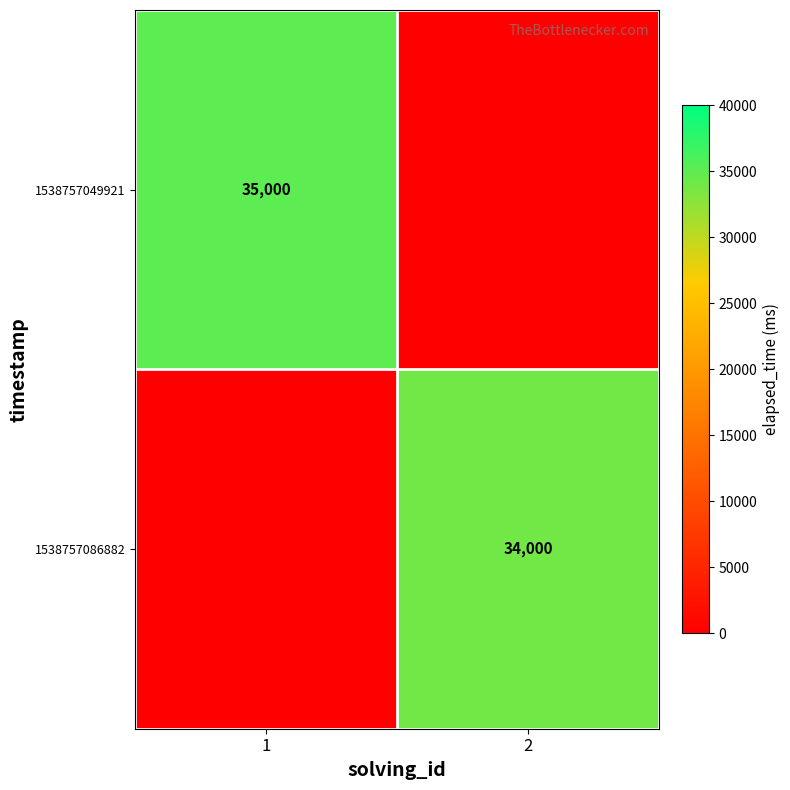

Between 2 and 1, which is larger?

1